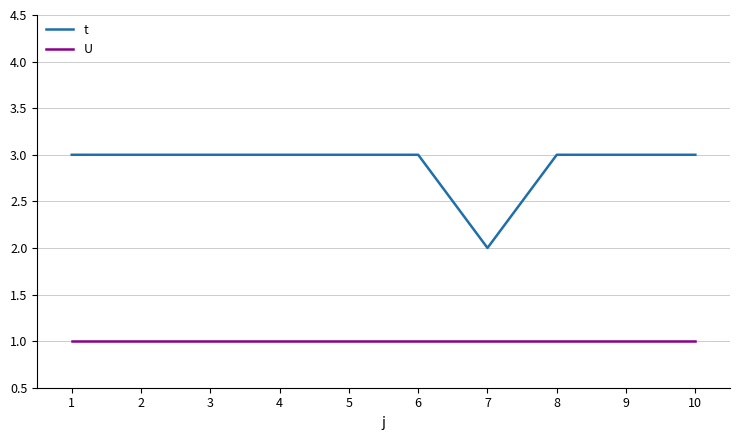

Reading left to right, list all the values displayed in this chart.

t: 1=3	2=3	3=3	4=3	5=3	6=3	7=2	8=3	9=3	10=3
U: 1=1	2=1	3=1	4=1	5=1	6=1	7=1	8=1	9=1	10=1